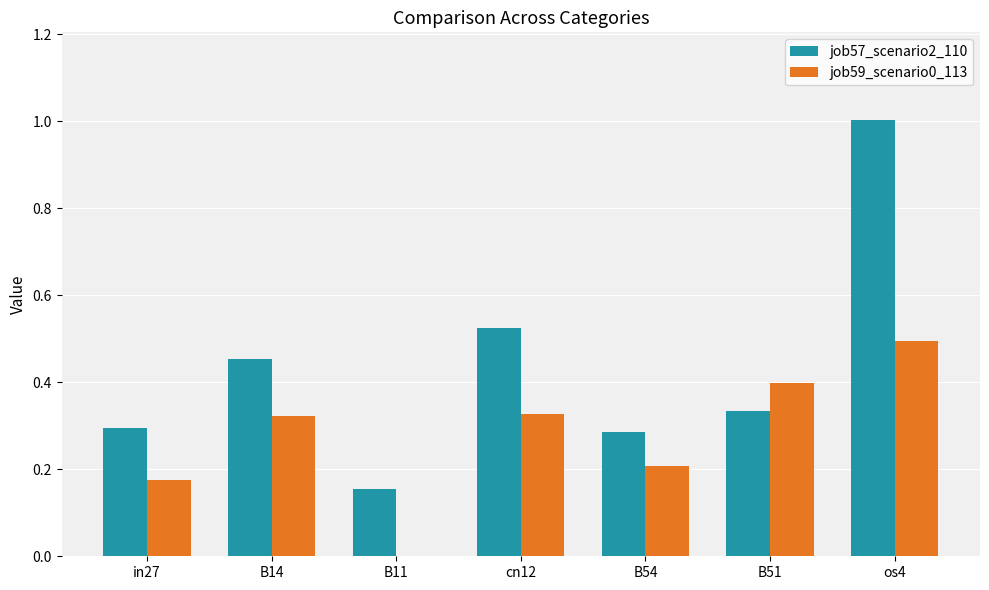

Is the value of job59_scenario0_113 at B51 greater than the value of job57_scenario2_110 at B11?

Yes